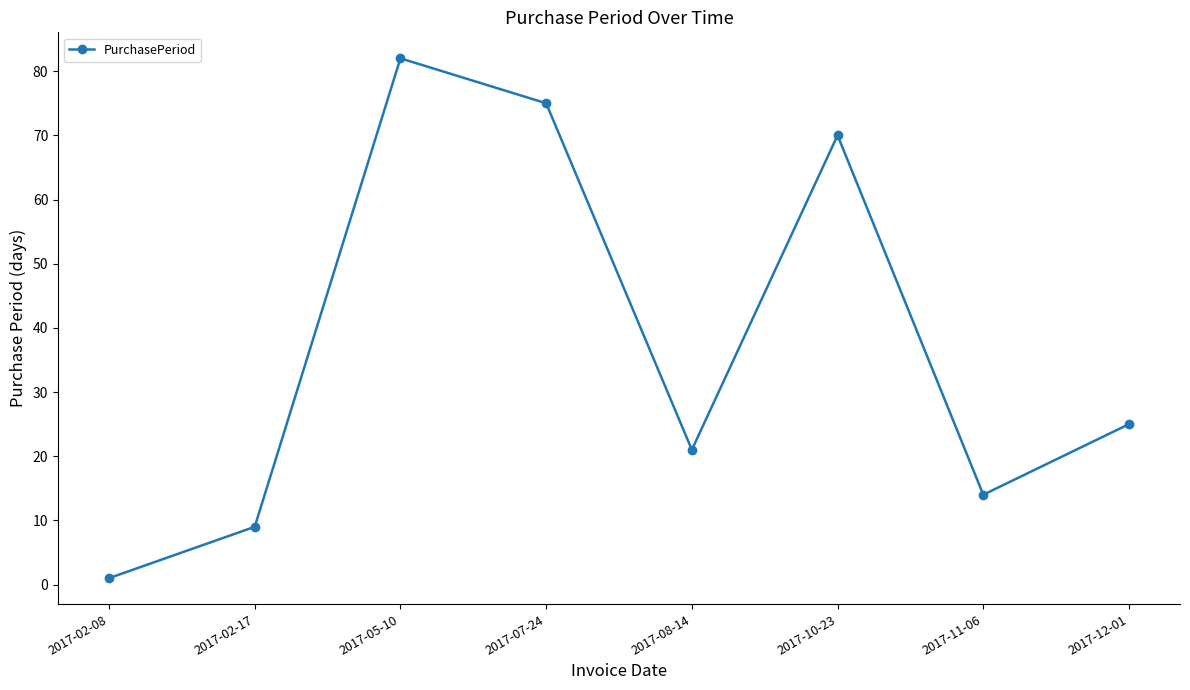

What is the difference between the maximum and minimum values?

81